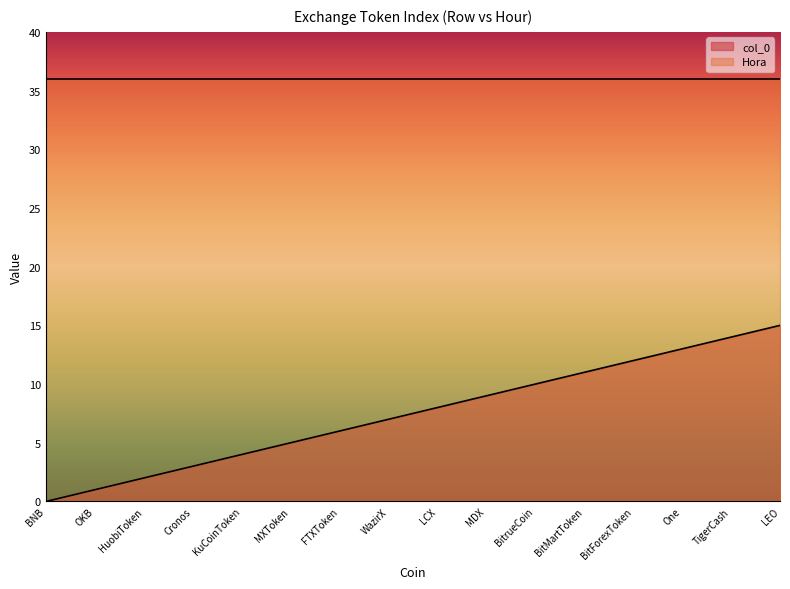

Reading right to left, what are all the values shown in this chart?

15	14	13	12	11	10	9	8	7	6	5	4	3	2	1	0